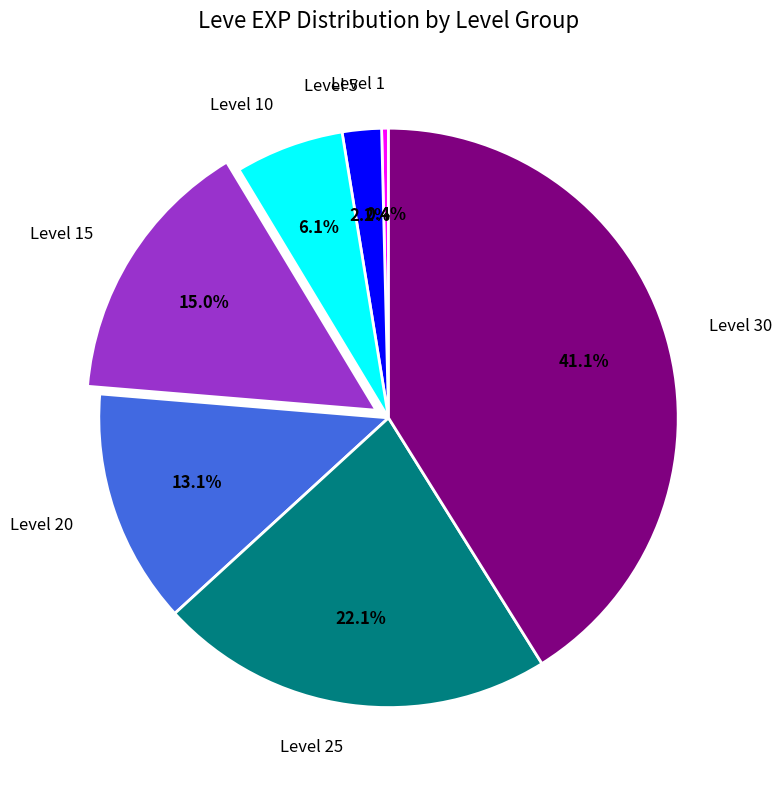

To the nearest percent, what is the difference between the largest and smallest slice percentages?

41%